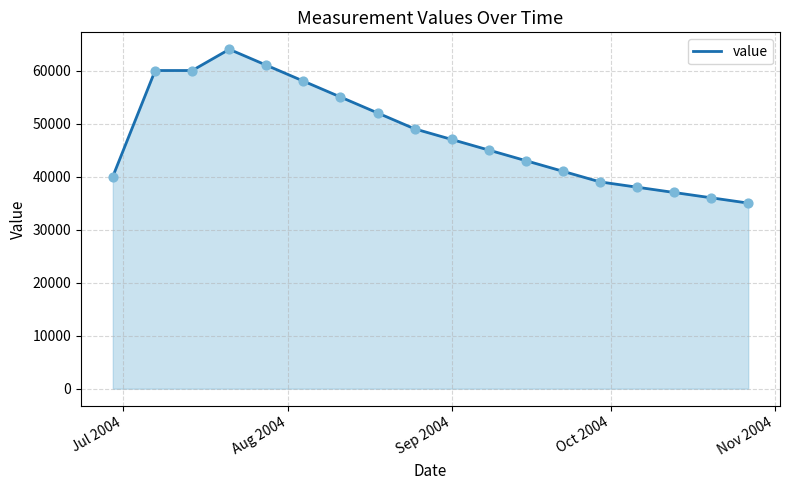

What is the maximum value shown in the chart?

64000